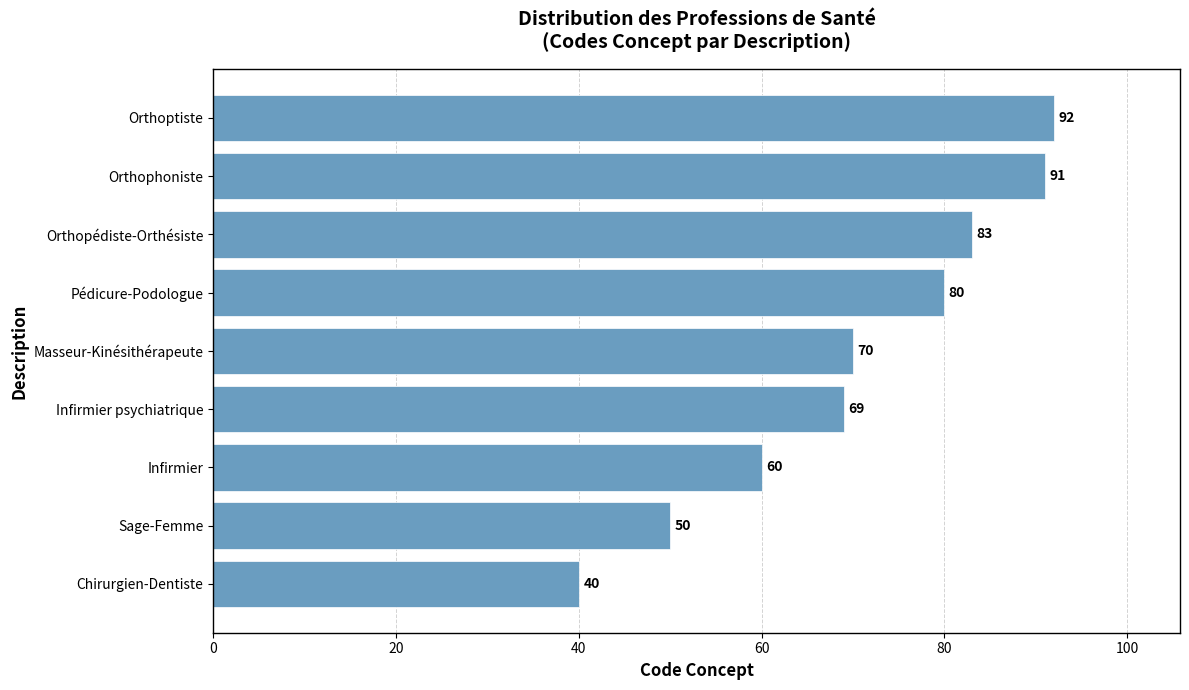

What is the ratio of the value at Sage-Femme to the value at Infirmier psychiatrique?

0.7